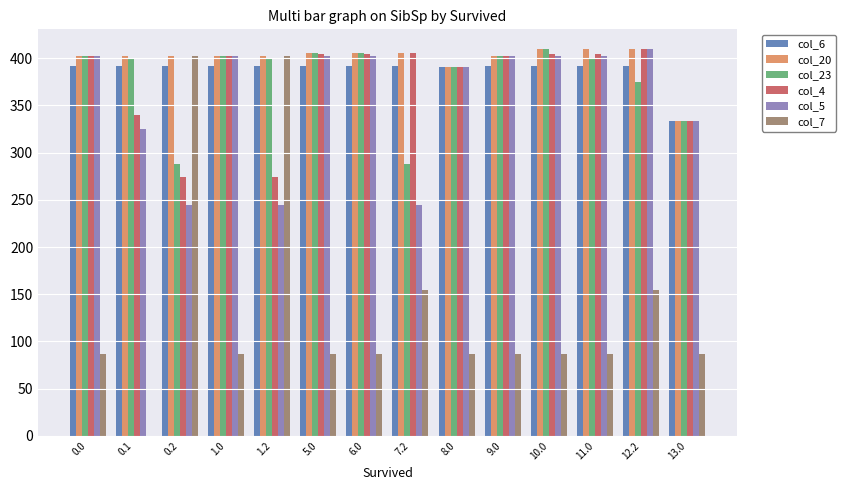

Is it true that col_6 equals 243.2 at 7.2?

False